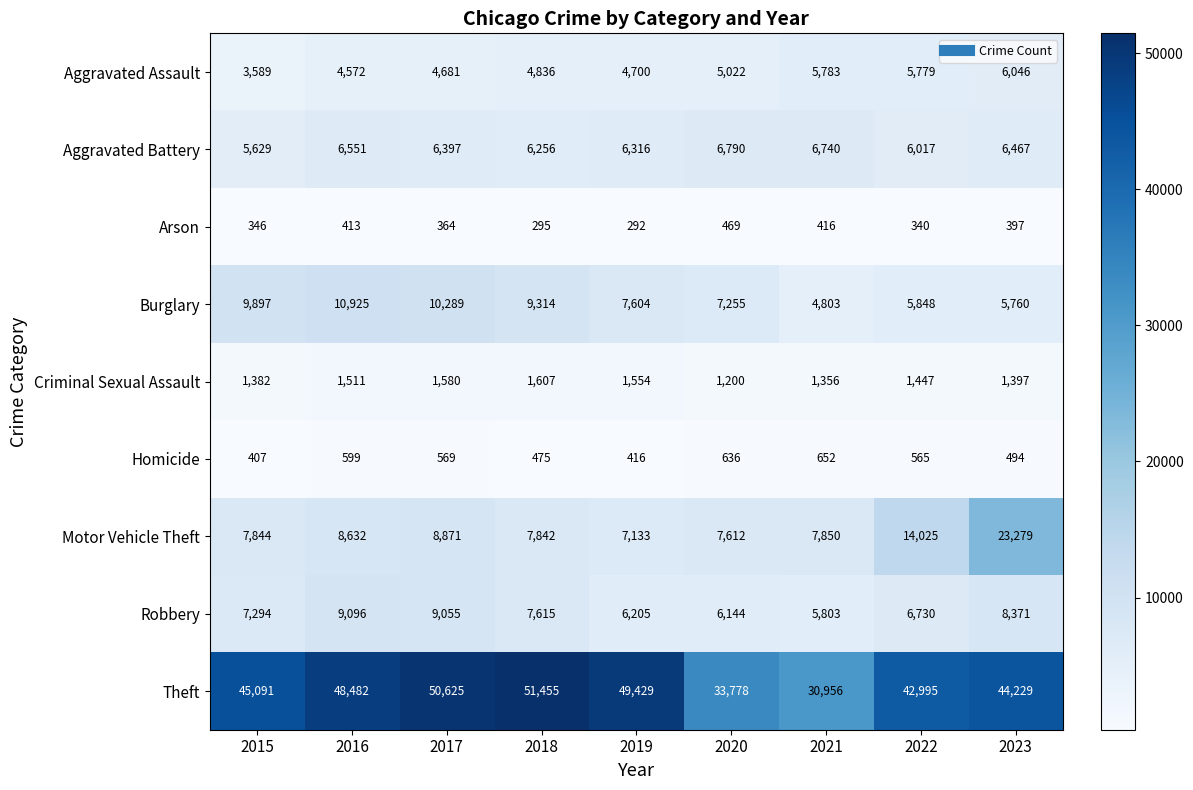

At which category does the chart reach its minimum across all series?

2019